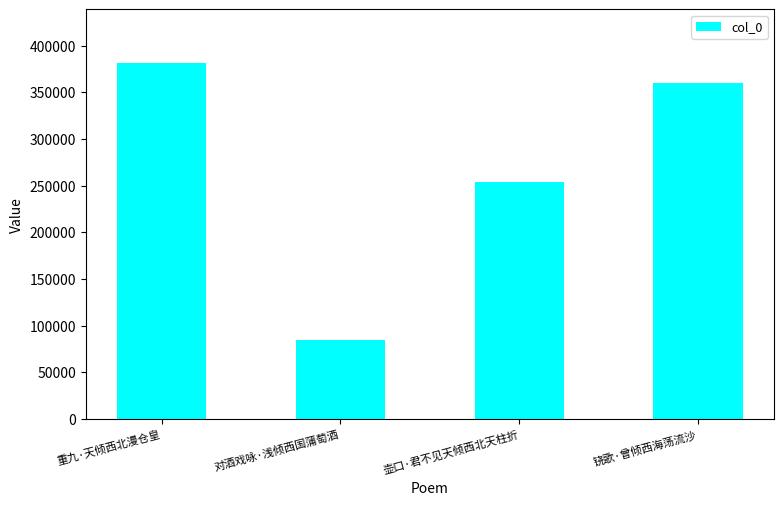

What is the difference between the values at 壶口·君不见天倾西北天柱折 and 重九·天倾西北漫仓皇?

127385